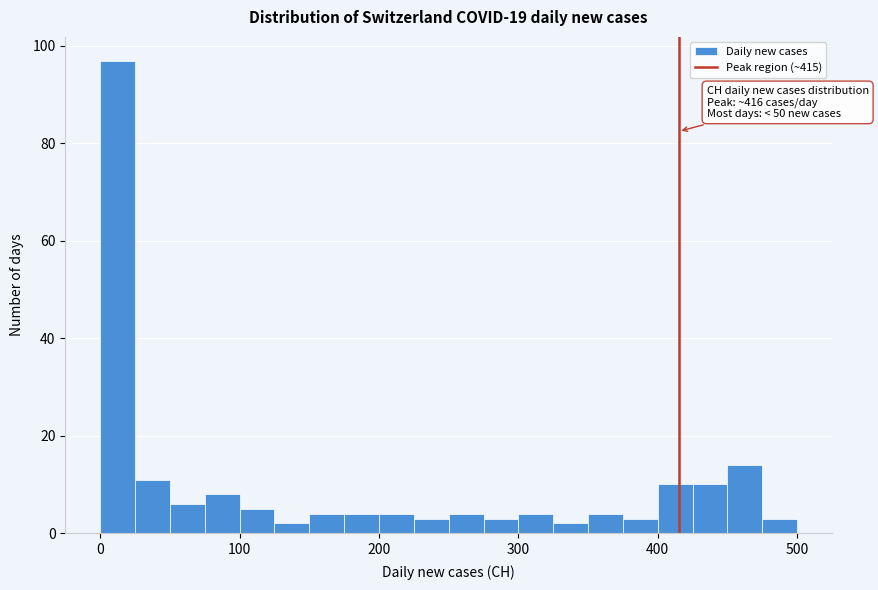

Around what value on the x-axis is the tallest bar? Give the approximate position of its centre, as read against the axis.

10